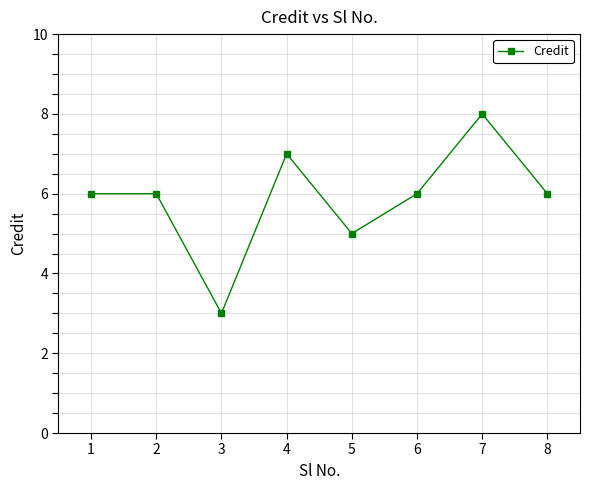

What is the sum of the values at 4 and 6?

13